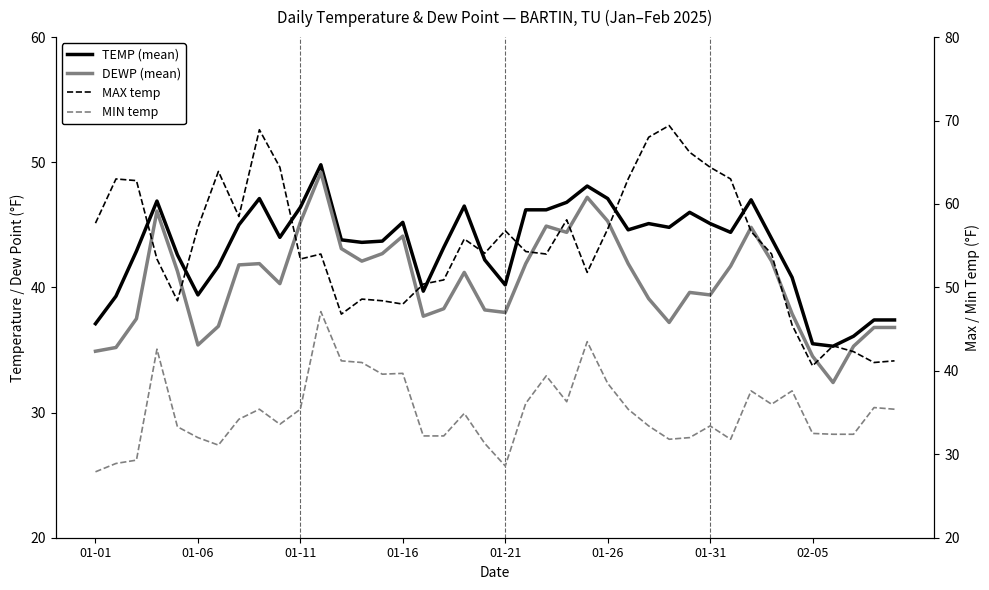

Reading right to left, what are all the values shown in this chart?

TEMP: 37.4	37.4	36.1	35.3	35.5	40.8	43.9	47.0	44.4	45.1	46.0	44.8	45.1	44.6	47.1	48.1	46.8	46.2	46.2	40.2	42.2	46.5	43.2	39.7	45.2	43.7	43.6	43.8	49.8	46.4	44.0	47.1	45.0	41.7	39.4	42.6	46.9	42.9	39.3	37.1
DEWP: 36.8	36.8	35.3	32.4	34.5	37.9	42.1	44.8	41.7	39.4	39.6	37.2	39.1	41.9	45.3	47.2	44.4	44.9	41.9	38.0	38.2	41.2	38.3	37.7	44.1	42.7	42.1	43.1	49.2	45.2	40.3	41.9	41.8	36.9	35.4	41.3	46.1	37.5	35.2	34.9
MAX: 41.2	41.0	42.3	43.0	40.6	45.5	54.0	56.7	63.0	64.4	66.2	69.4	68.0	63.0	57.0	51.8	58.1	54.0	54.3	56.8	54.1	55.8	50.9	50.4	48.0	48.4	48.6	46.8	54.0	53.4	64.4	68.9	58.5	63.9	57.2	48.4	53.4	62.8	63.0	57.7
MIN: 35.4	35.6	32.4	32.4	32.5	37.6	36.0	37.6	31.8	33.4	32.0	31.8	33.4	35.4	38.5	43.5	36.3	39.4	36.1	28.6	31.3	34.9	32.2	32.2	39.7	39.6	41.0	41.2	47.1	35.4	33.6	35.4	34.2	31.1	32.0	33.3	42.6	29.3	28.9	27.9